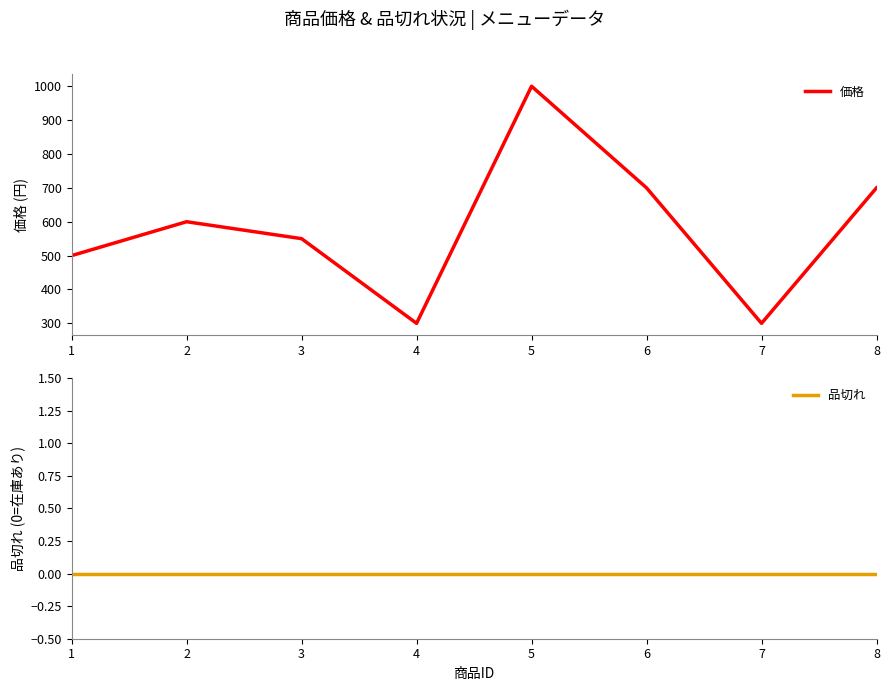

What is the difference between the highest and lowest values at 5?

1000